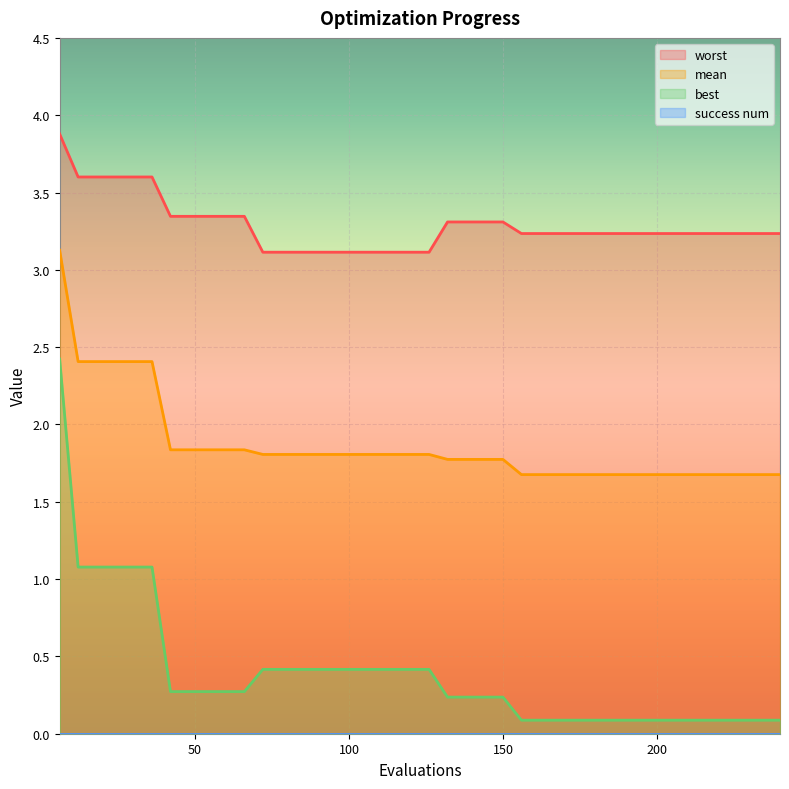

Which series has the largest range (max minus min)?

best